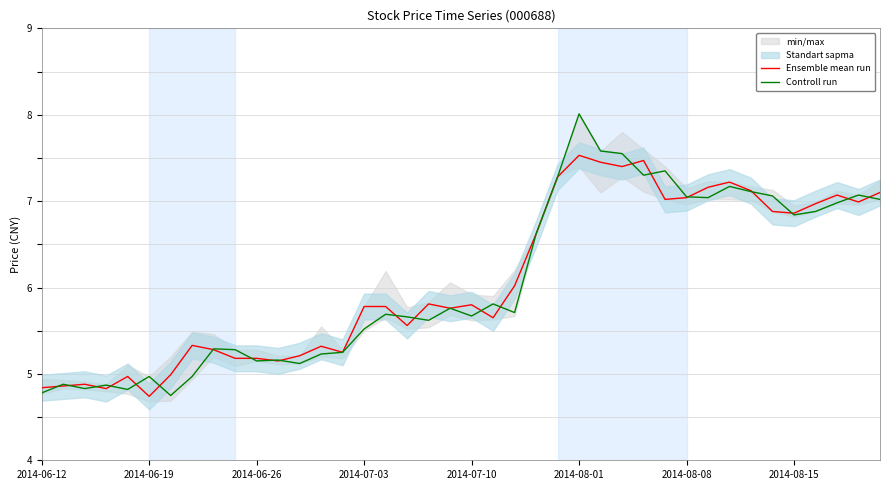

How many intersections are there between Controll run and Ensemble mean run?

21